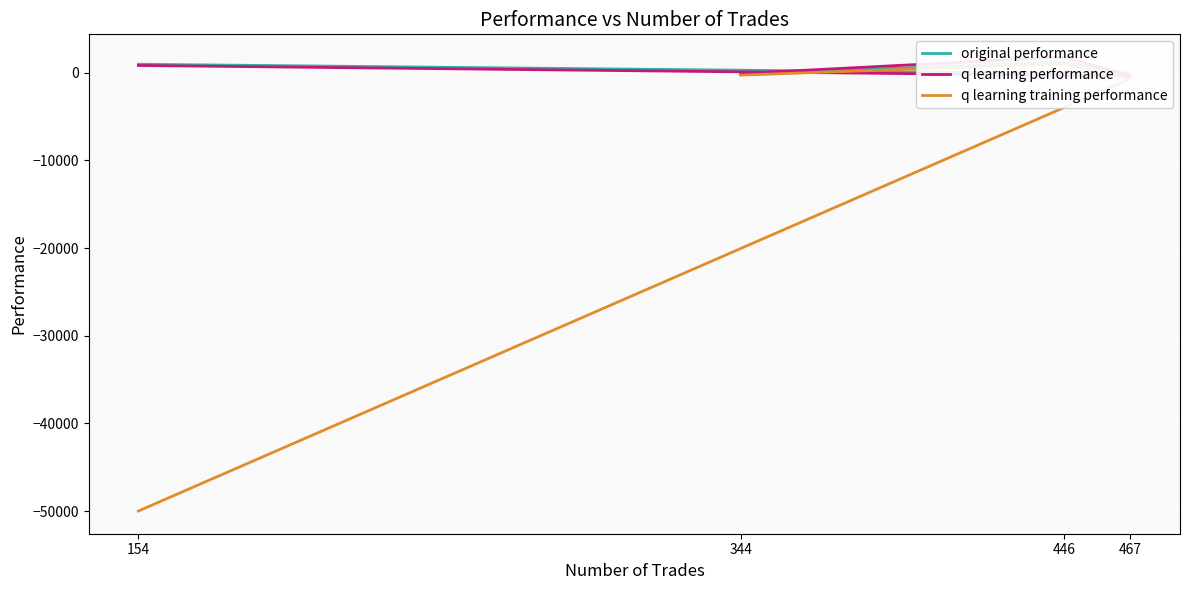

True or false: original performance and q learning performance cross at least once.

True